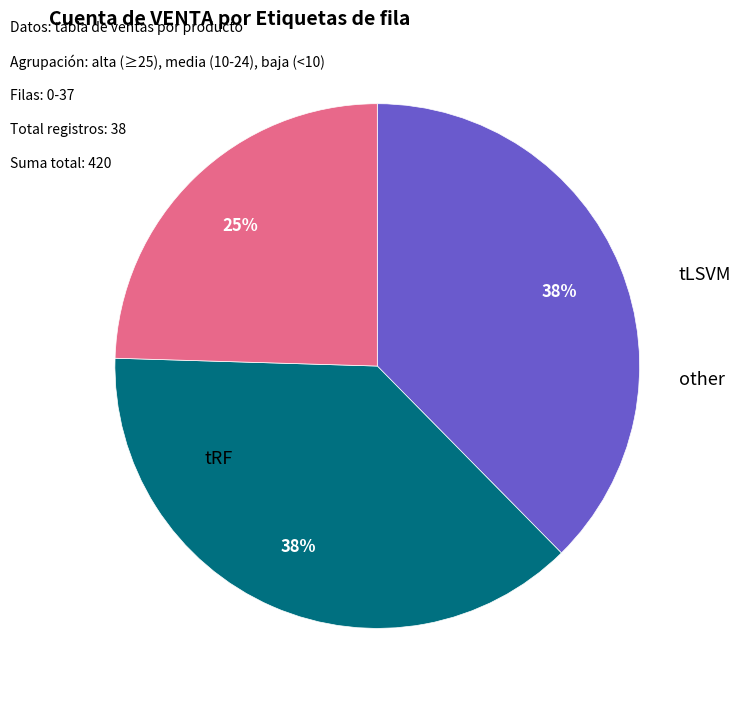

To the nearest percent, what is the difference between the largest and smallest slice percentages?

13%